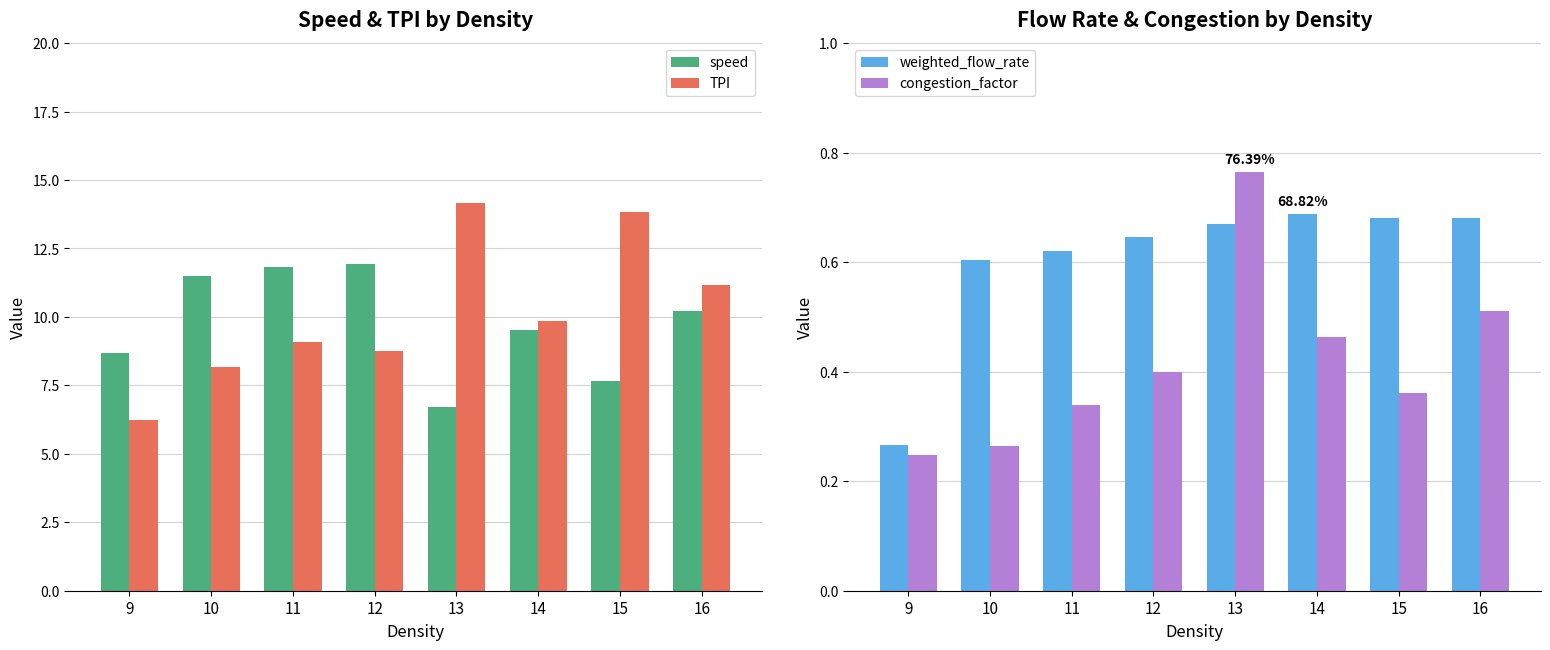

Which series has the largest total across all categories?

TPI